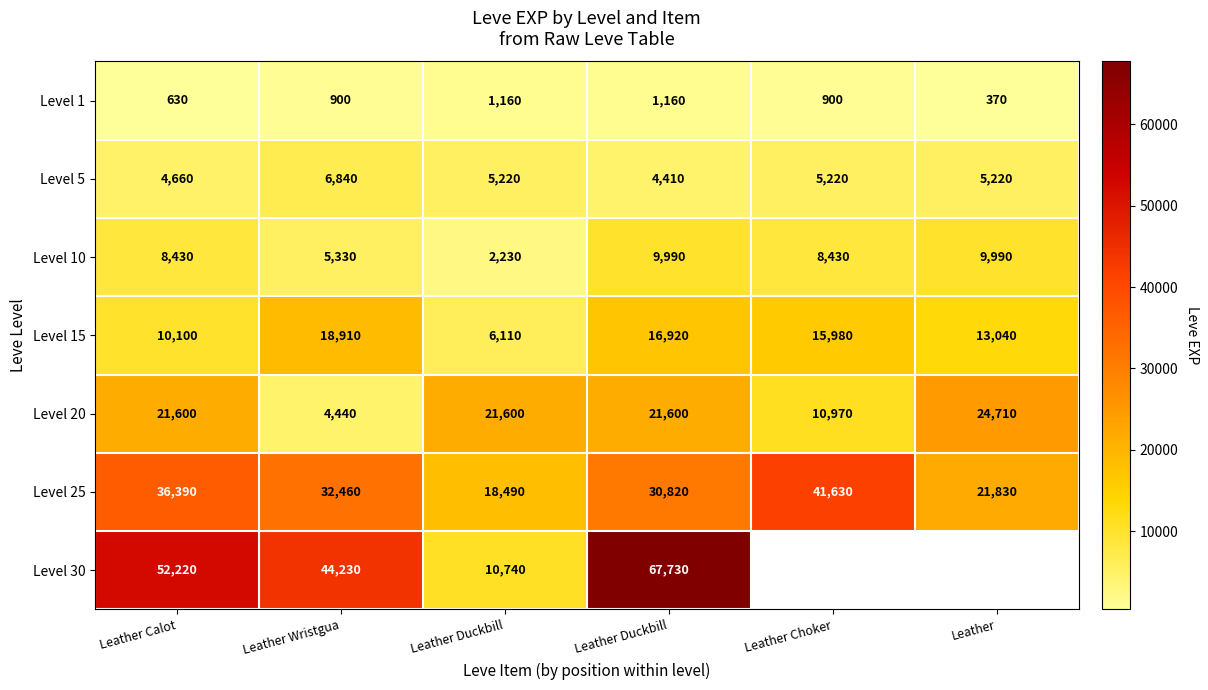

The Level 30 series shows 13090.3 at Leather Wristgua. True or false?

False